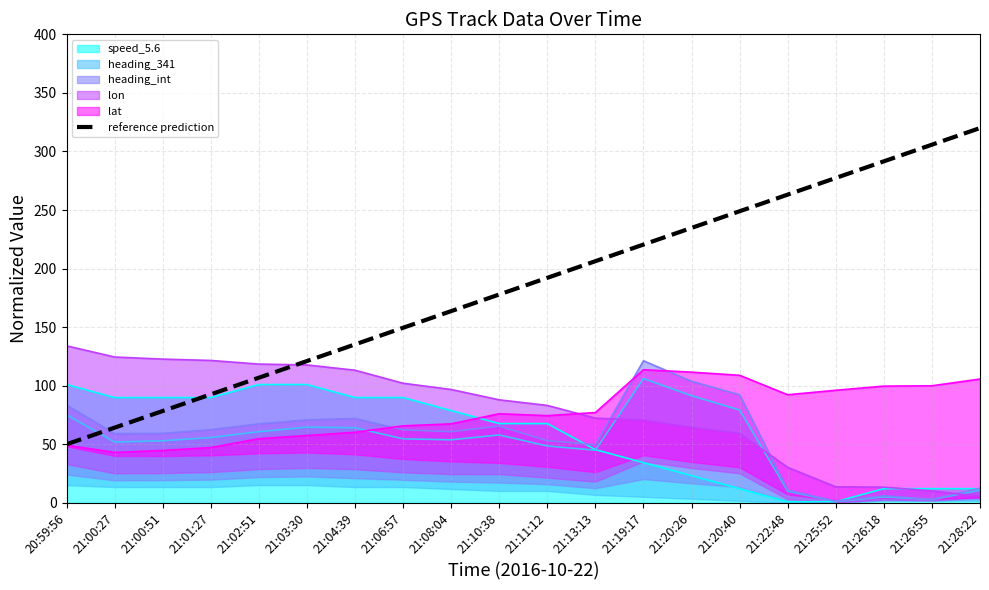

Is it true that the value at 21:25:52 is 402.9?

False